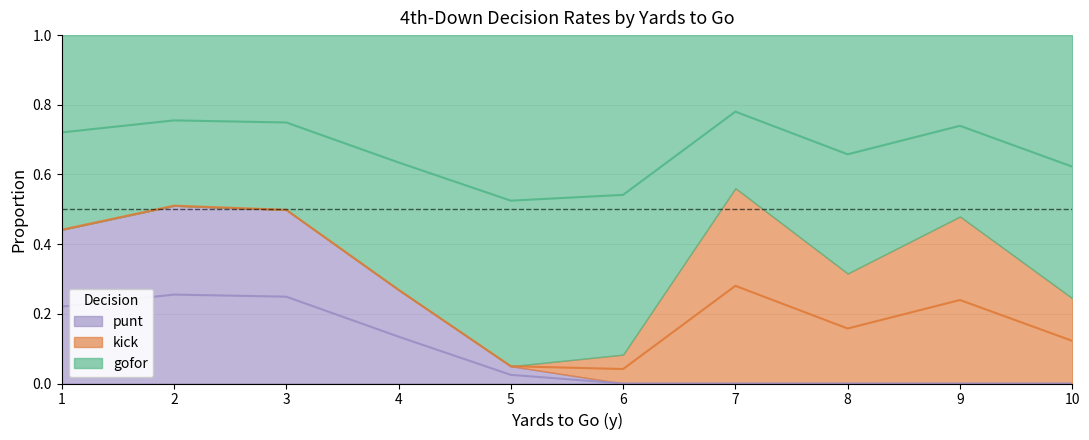

At 3, list the series in order from largest to smallest.

punt, gofor, kick